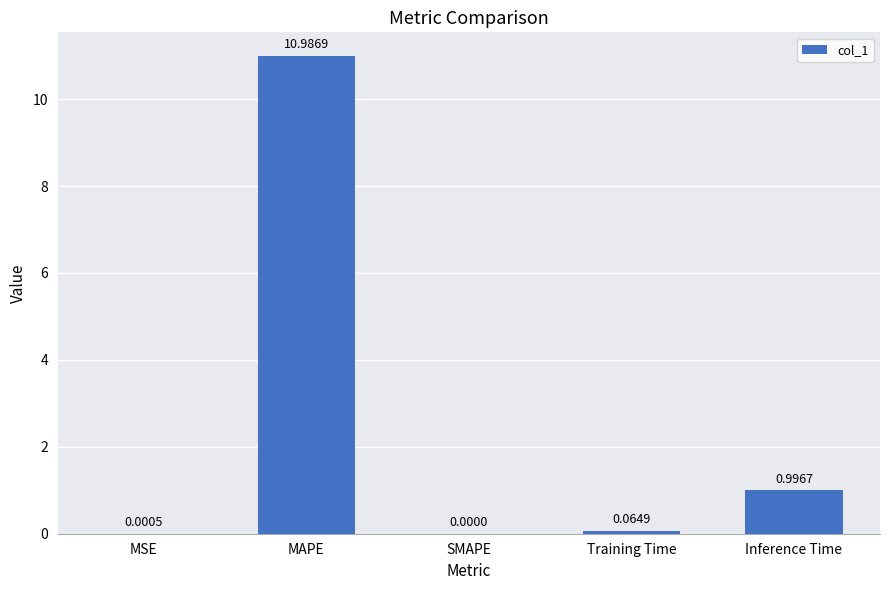

Between SMAPE and MAPE, which is larger?

MAPE